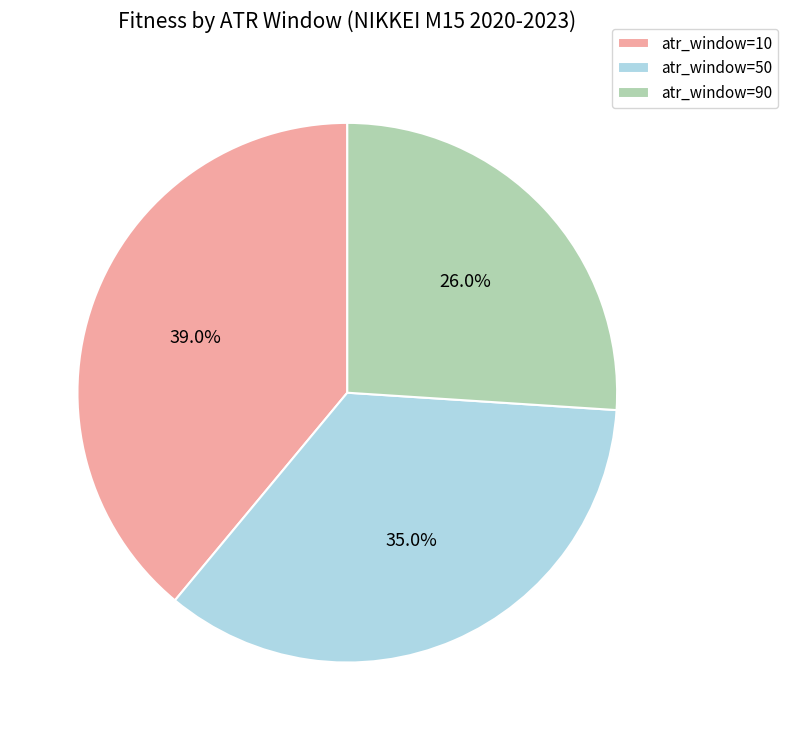

Which has a higher value, atr_window=50 or atr_window=90?

atr_window=50